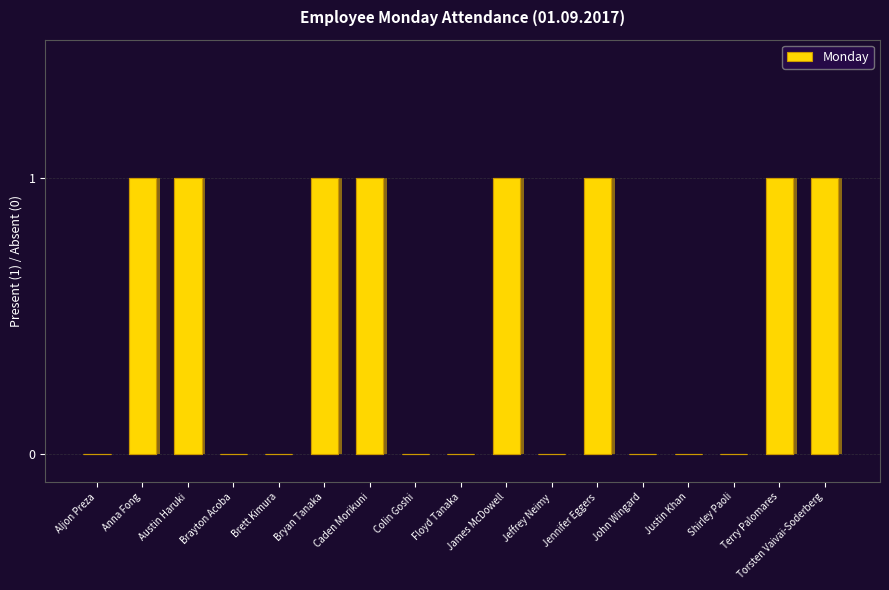

Which has a higher value, Floyd Tanaka or Brayton Acoba?

Floyd Tanaka